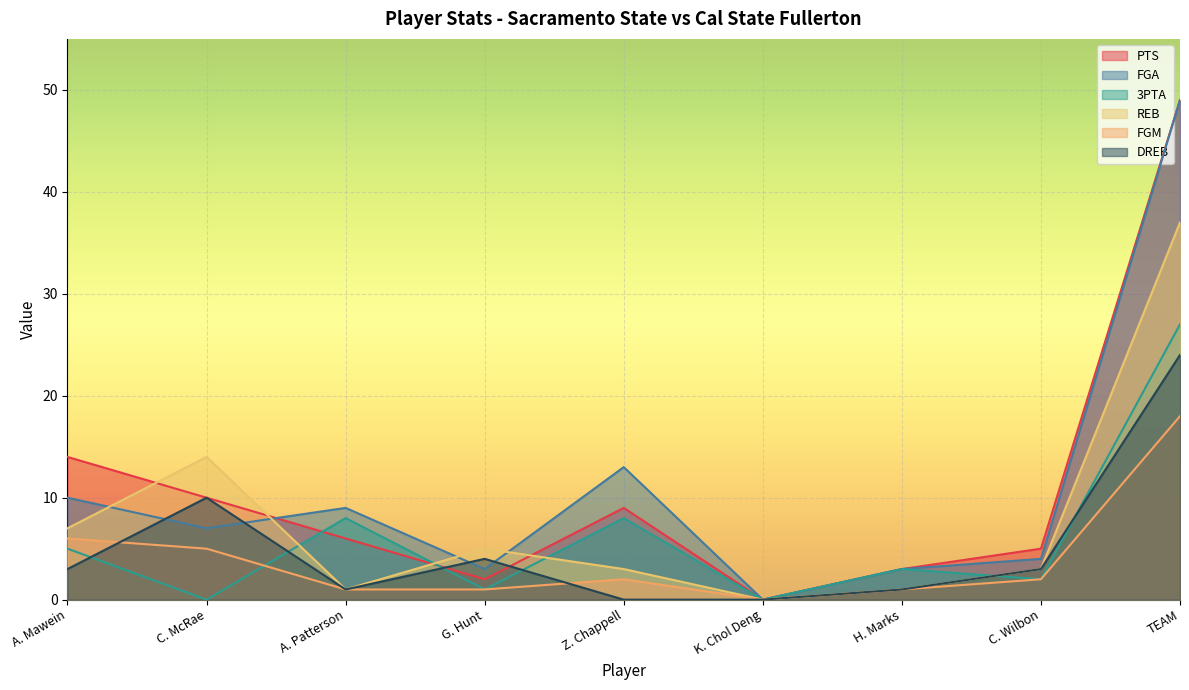

How many interior local peaks does the REB series have?

2